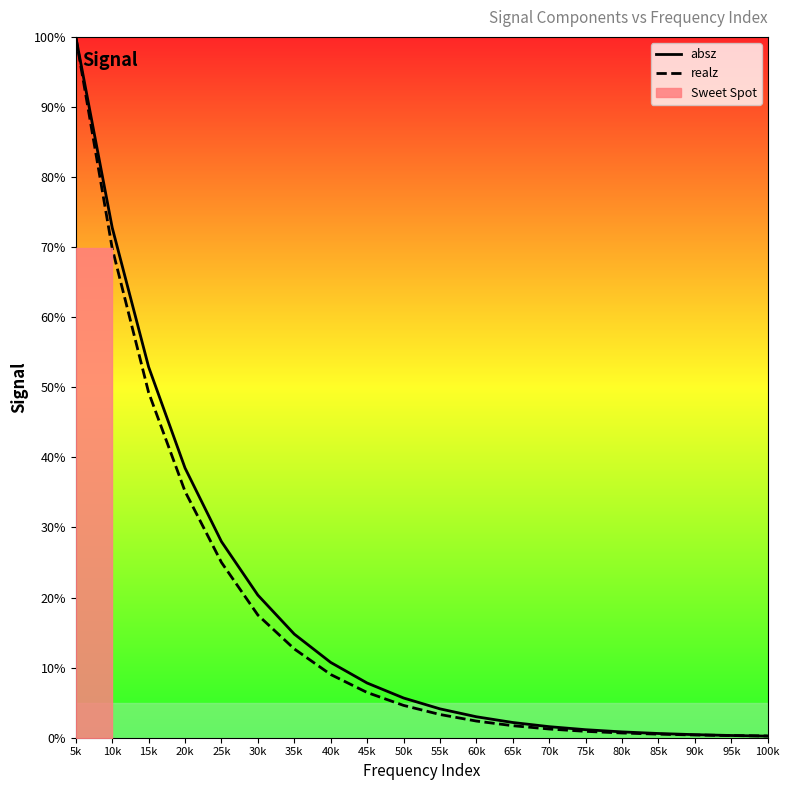

Where is realz nearest to the value 50?

15k